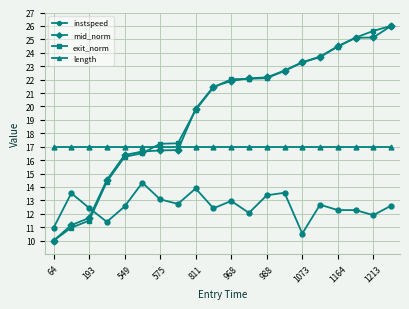

At how many categories does at least one series exceed 16?

20